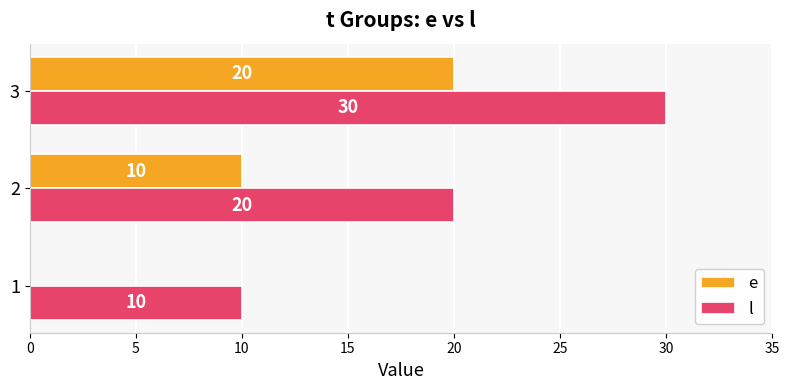

What is the highest value of the l series?

30